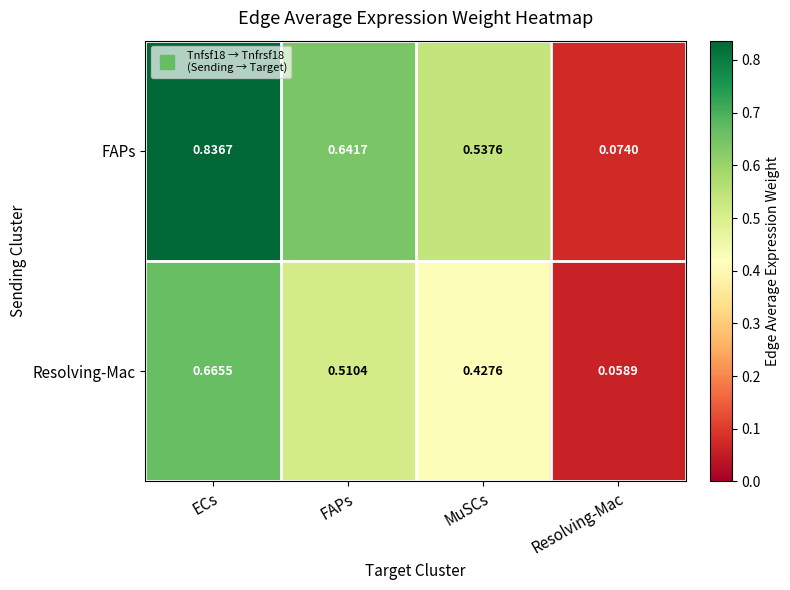

At which category is the sum across all series the highest?

ECs